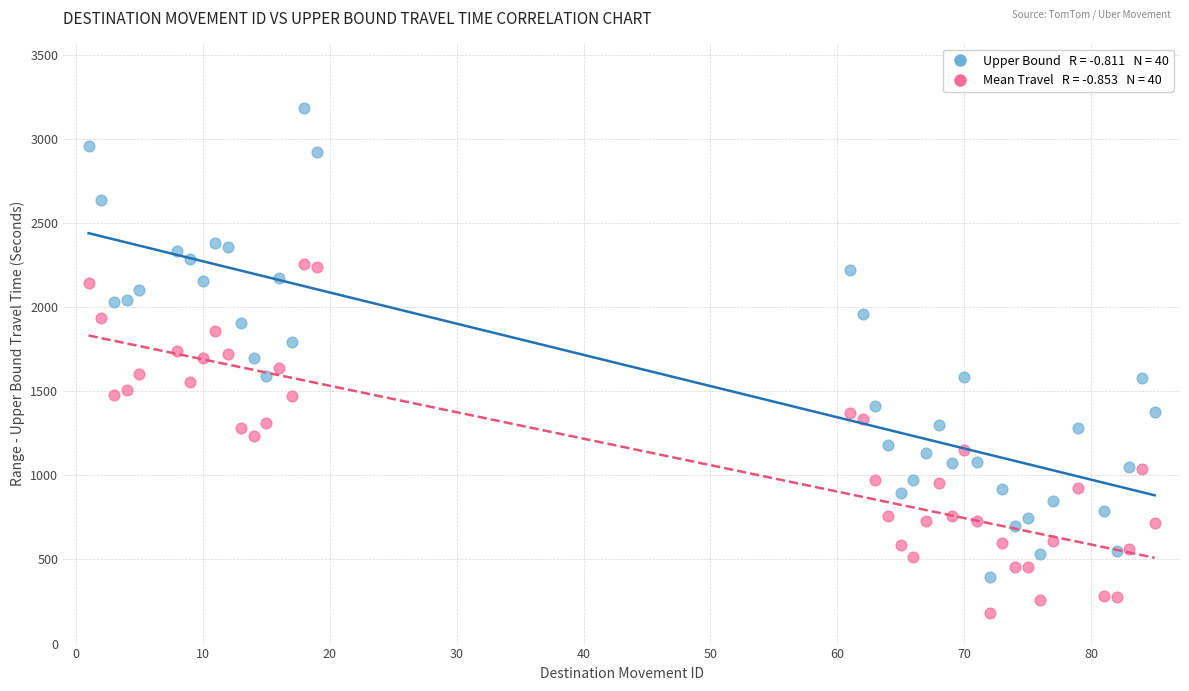

Across all data points, what is the range of Y values (max minus min)?

3002